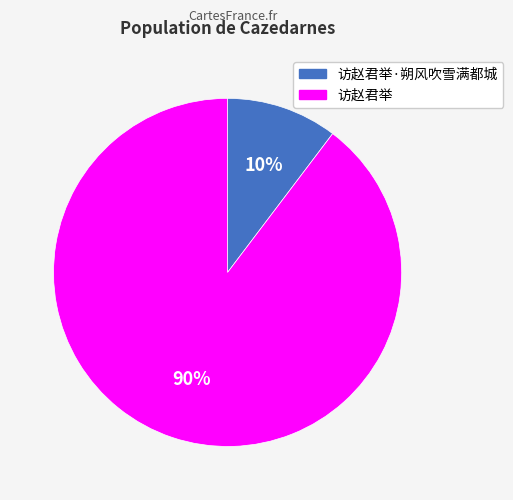

Count the number of slices in the pie.

2